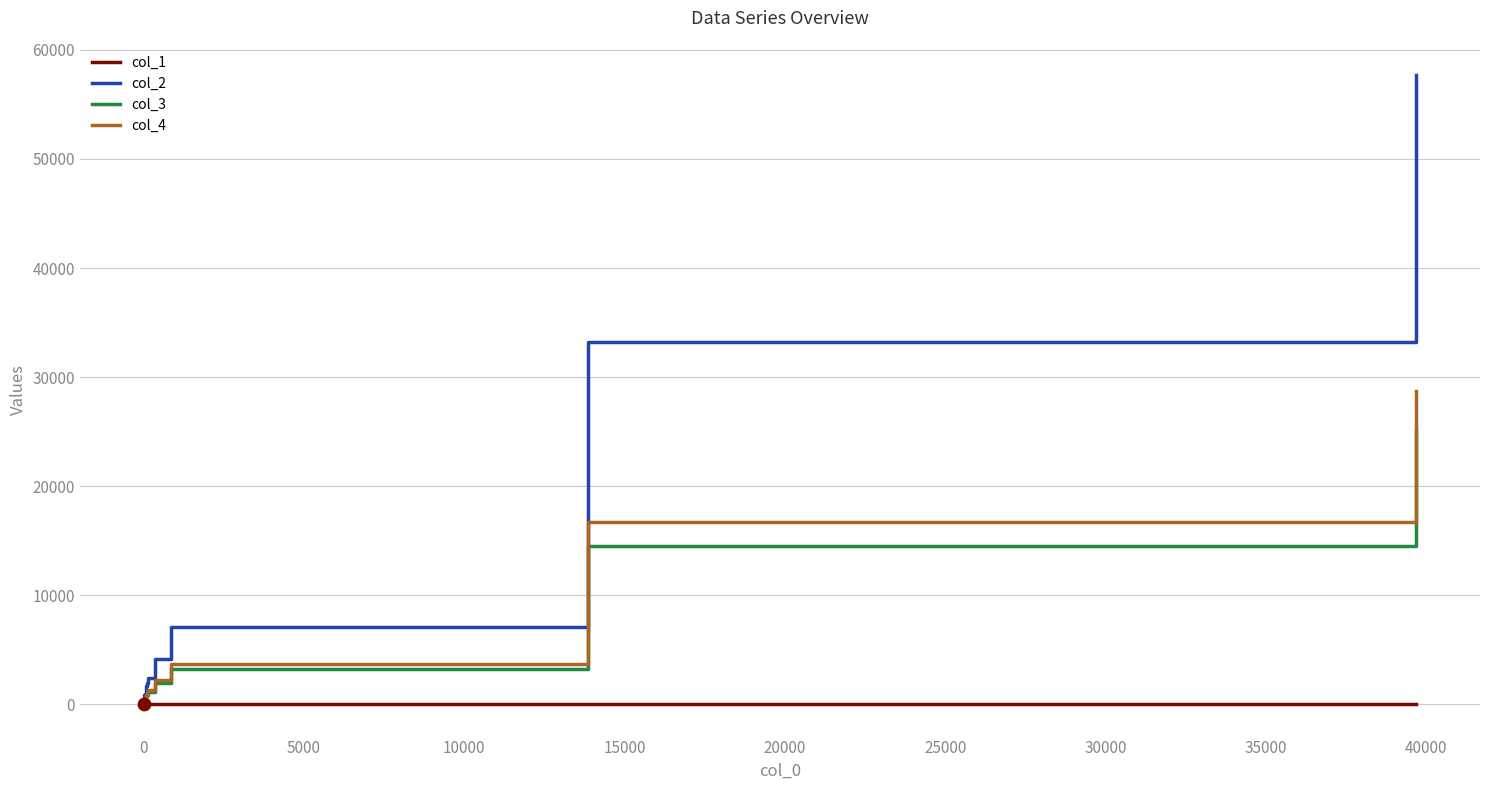

At how many categories does at least one series exceed 10418?

2